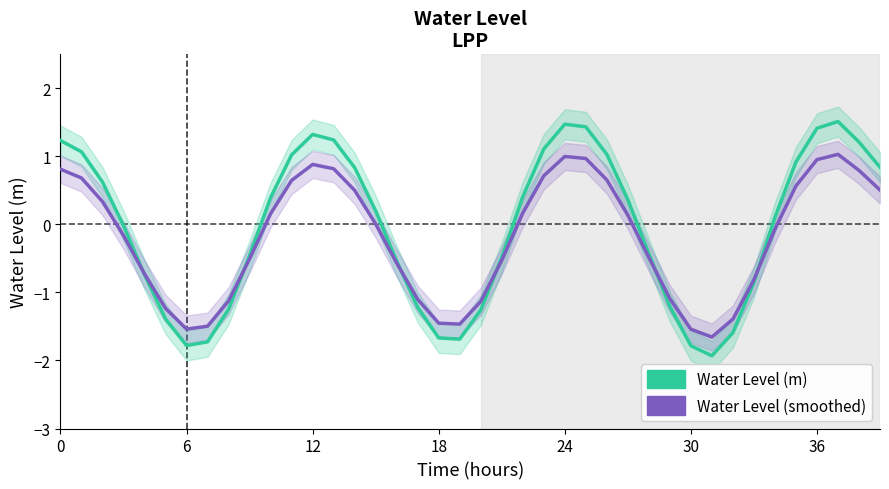

What are all the series names shown in the legend?

Water Level (m), Water Level (smoothed)